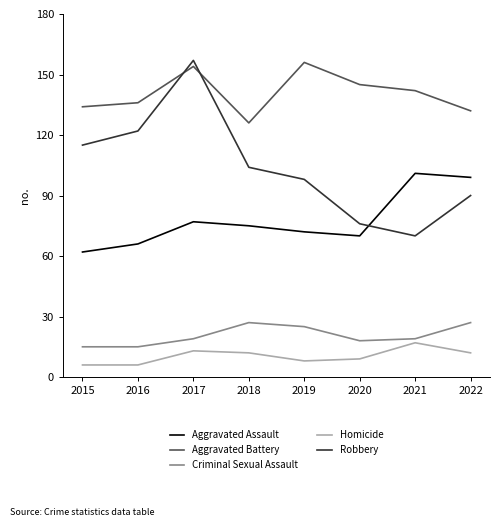

What are all the series names shown in the legend?

Aggravated Assault, Aggravated Battery, Criminal Sexual Assault, Homicide, Robbery